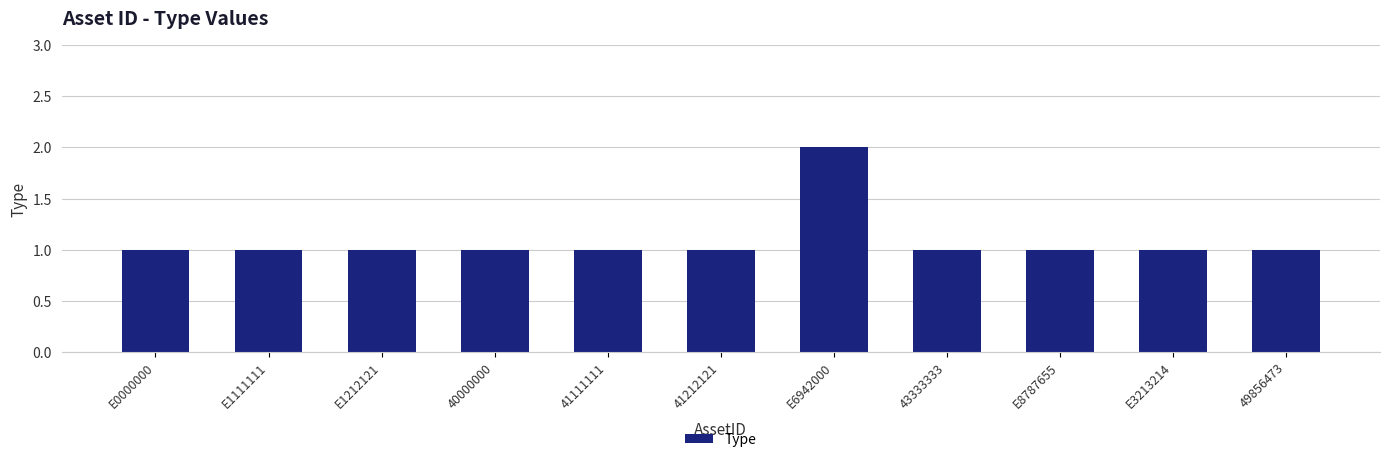

Approximately how many times larger is the value at E0000000 compared to E1212121?

1.0